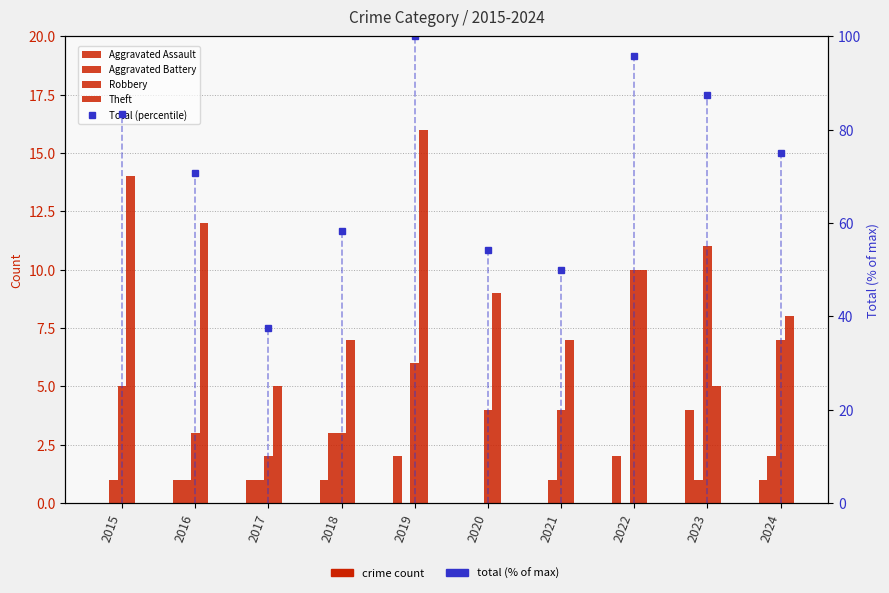

At which label is Theft closest to 10?

2022